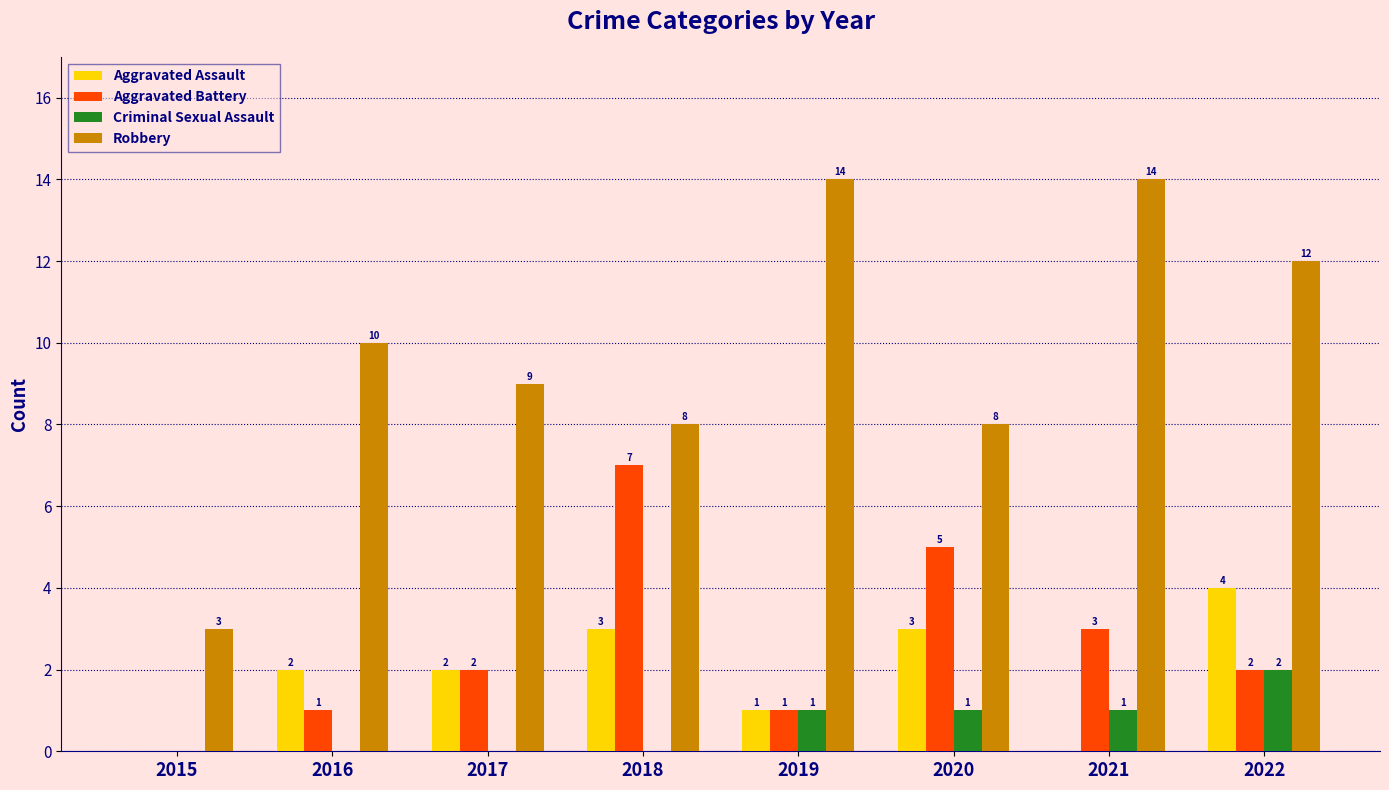

Which series has the widest spread of values?

Robbery